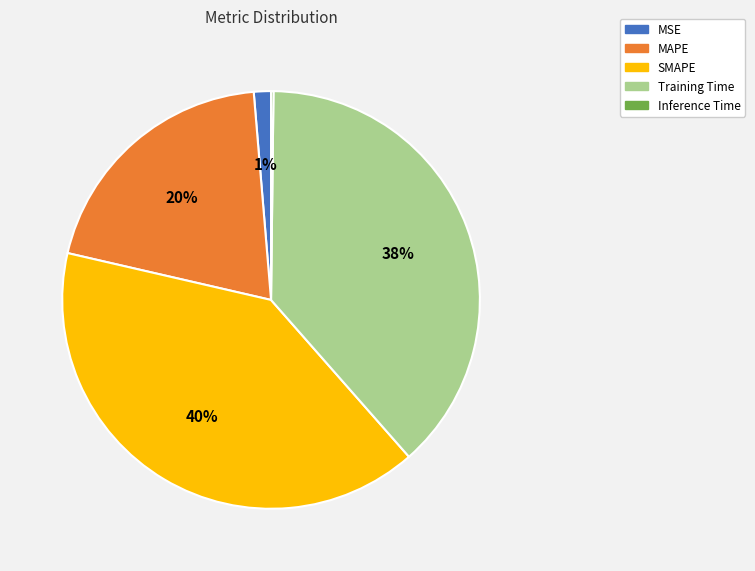

To the nearest percent, what percentage of the pie is Training Time?

38%